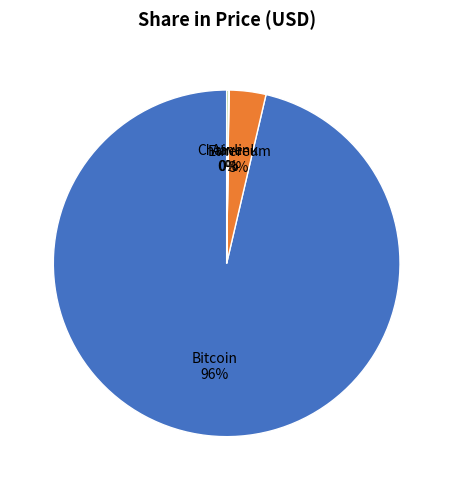

Which has a higher value, Ethereum or Bitcoin?

Bitcoin